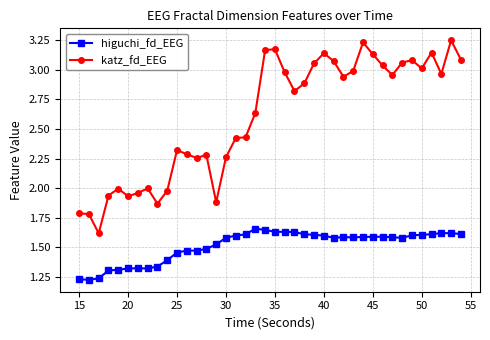

At how many categories does at least one series exceed 1?

40